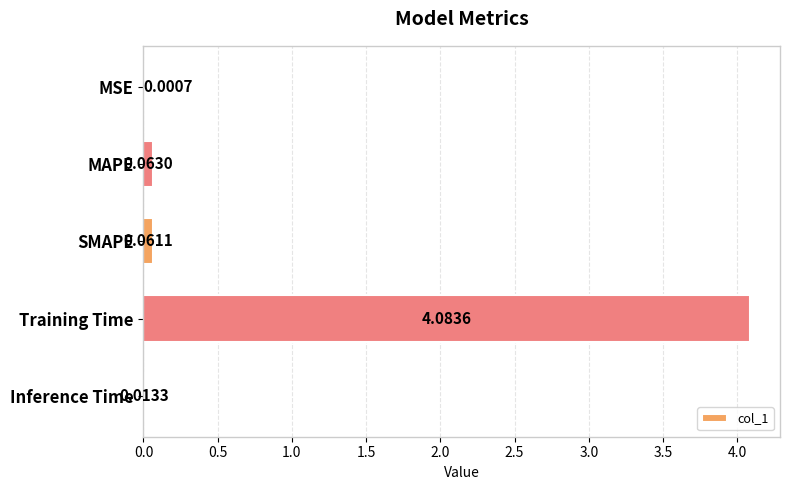

Between SMAPE and Inference Time, which is larger?

SMAPE